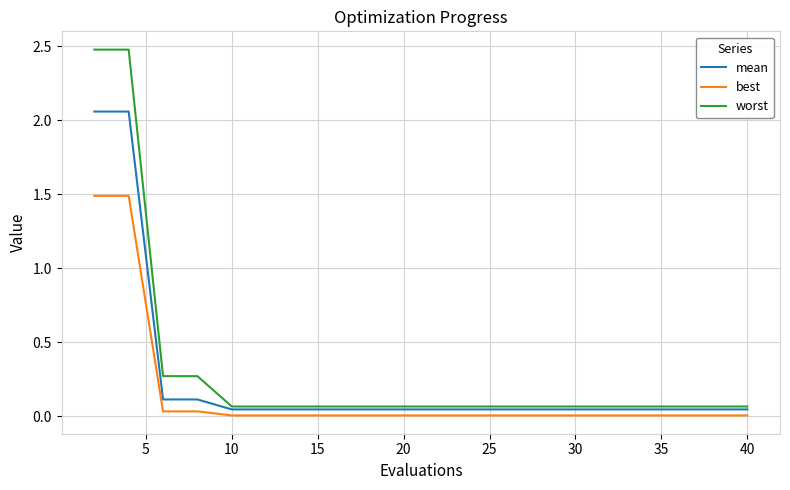

List the series in order of their peak value, lowest first.

best, mean, worst